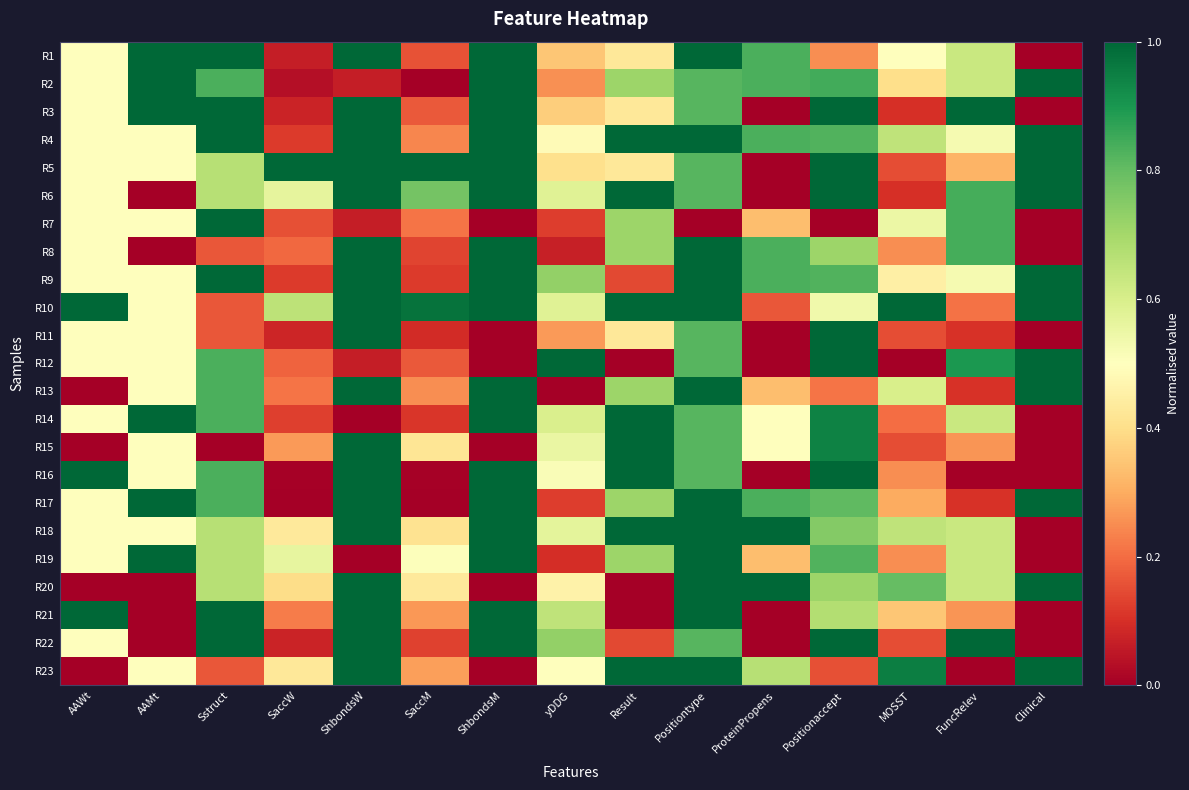

Rank the series by their maximum value, from highest to lowest.

R1, R2, R3, R4, R5, R6, R7, R8, R9, R10, R11, R12, R13, R14, R15, R16, R17, R18, R19, R20, R21, R22, R23